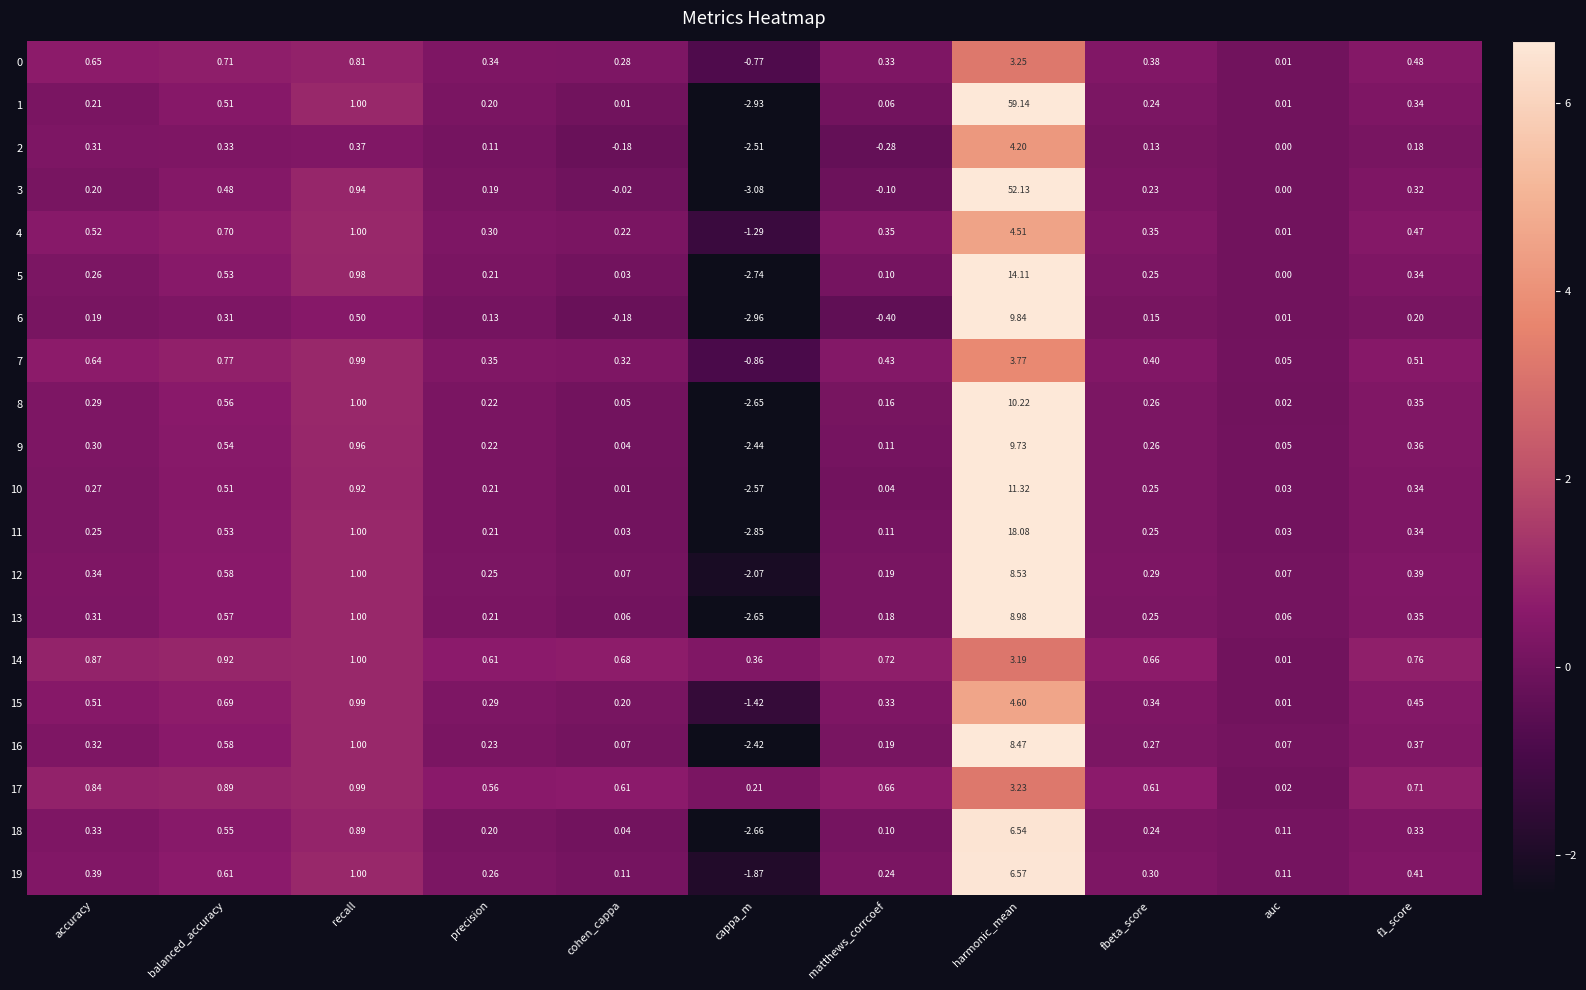

Which series has the largest range (max minus min)?

1